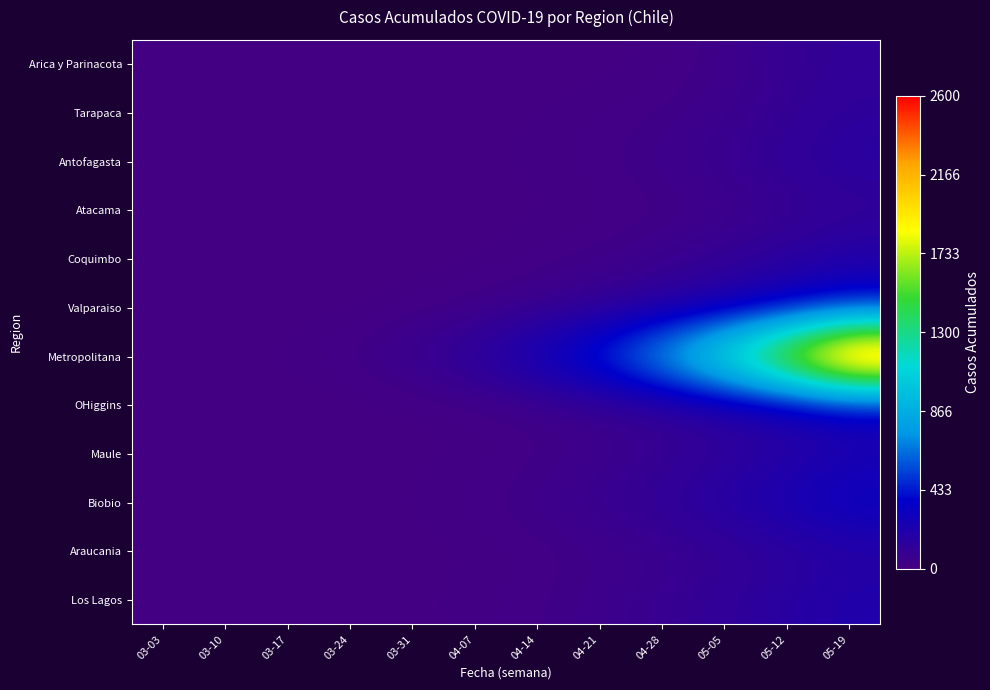

Which series has the largest range (max minus min)?

Metropolitana